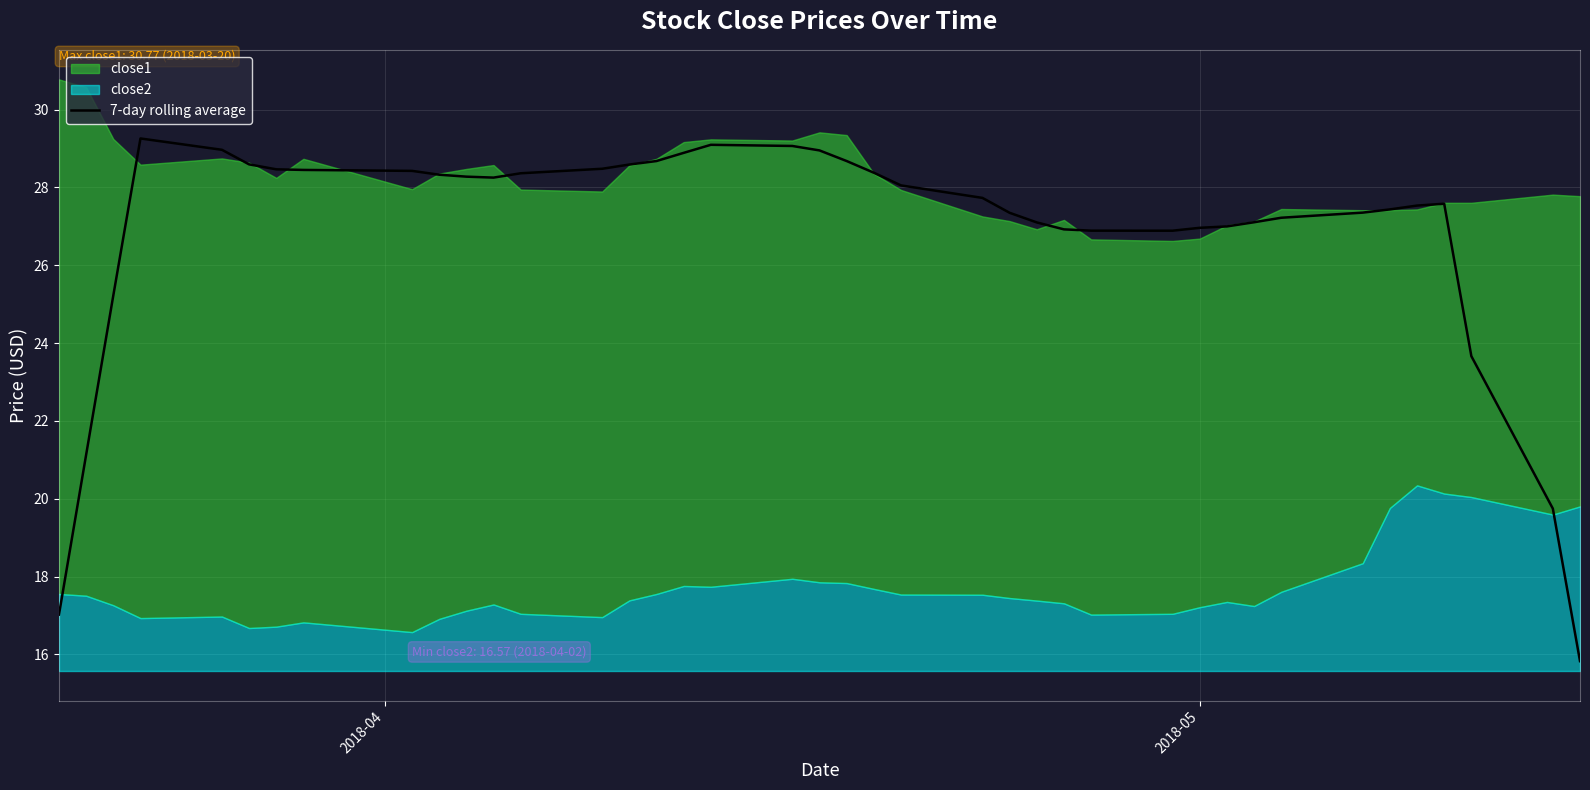

What is the maximum value for 7-day rolling average?

29.3